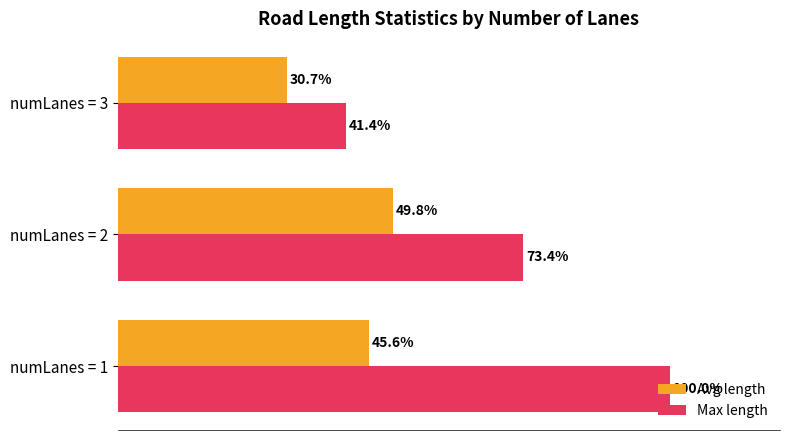

Rank the series by their average value, from lowest to highest.

Avg length, Max length